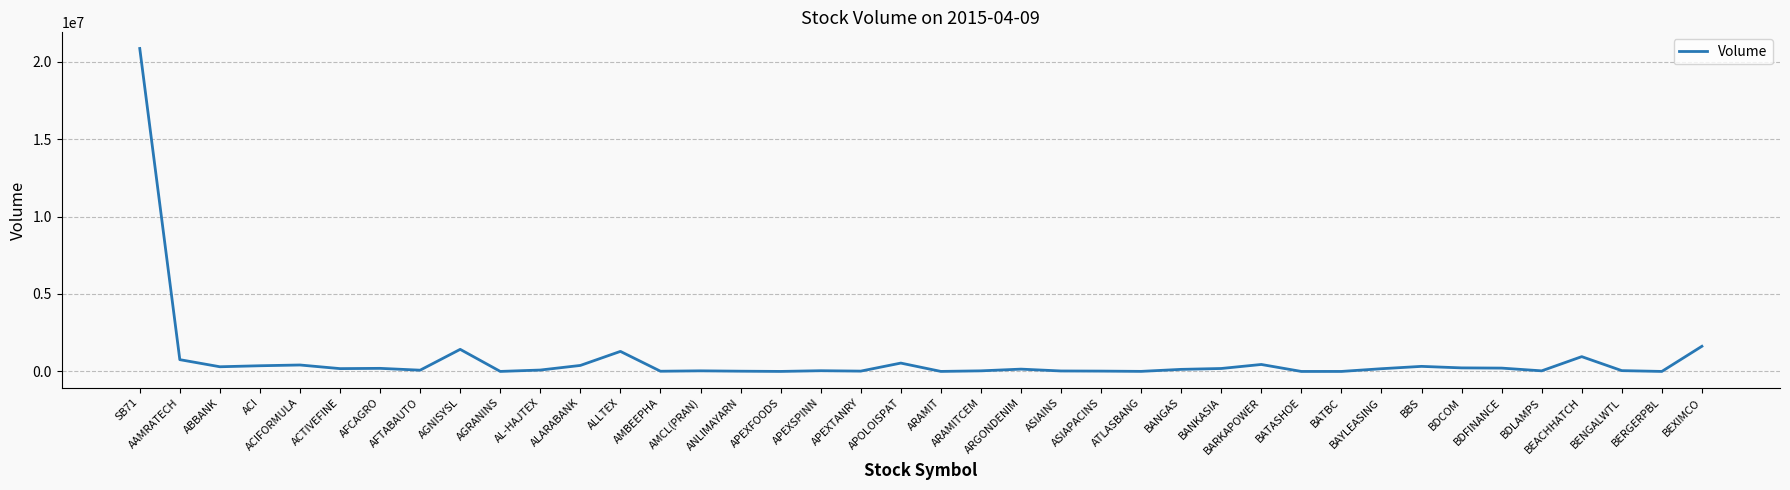

Which category has the highest value across all series?

SB71